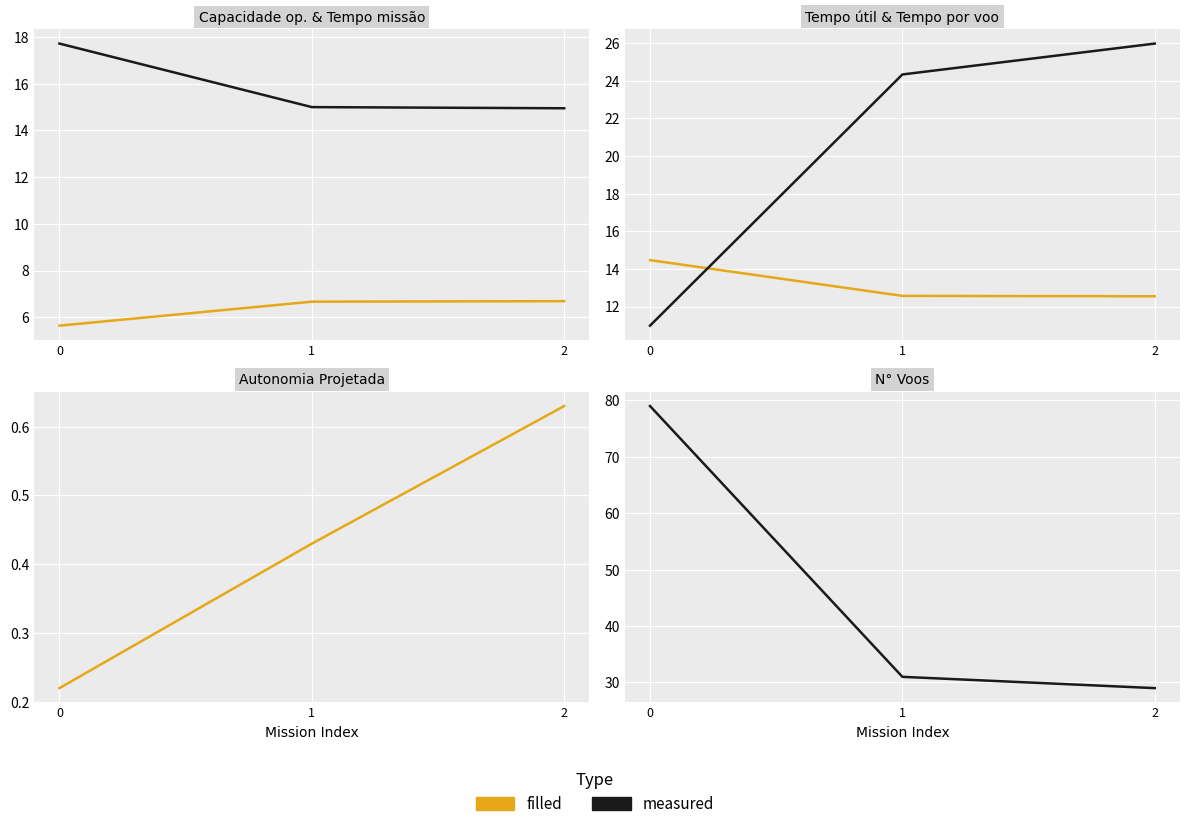

Reading left to right, list all the values displayed in this chart.

Capacidade operacional [ha/h]: 5.6	6.7	6.7
Tempo de missao [h]: 17.7	15.0	14.9
Tempo util [h]: 14.5	12.6	12.6
Tempo por voo [min]: 11.0	24.3	26.0
Autonomia Projetada [h]: 0.2	0.4	0.6
N° Voos: 79.0	31.0	29.0